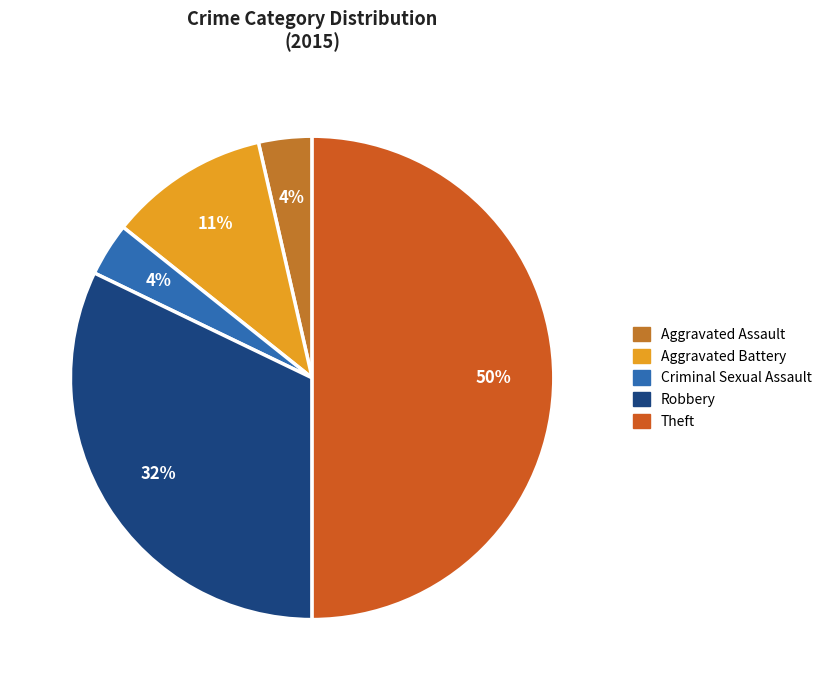

The Criminal Sexual Assault slice represents 4% of the pie. True or false?

True